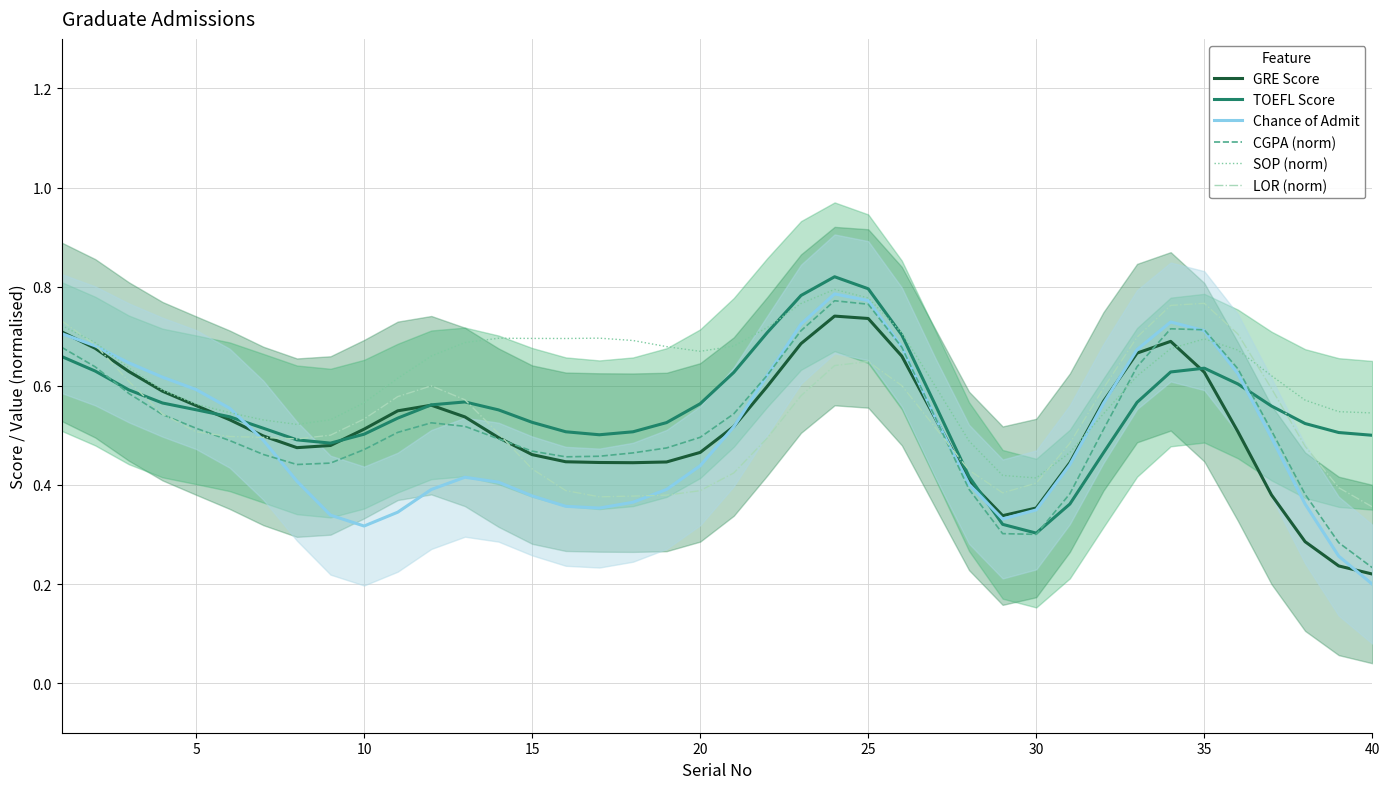

What is the sum of all CGPA (norm) values?

20.7